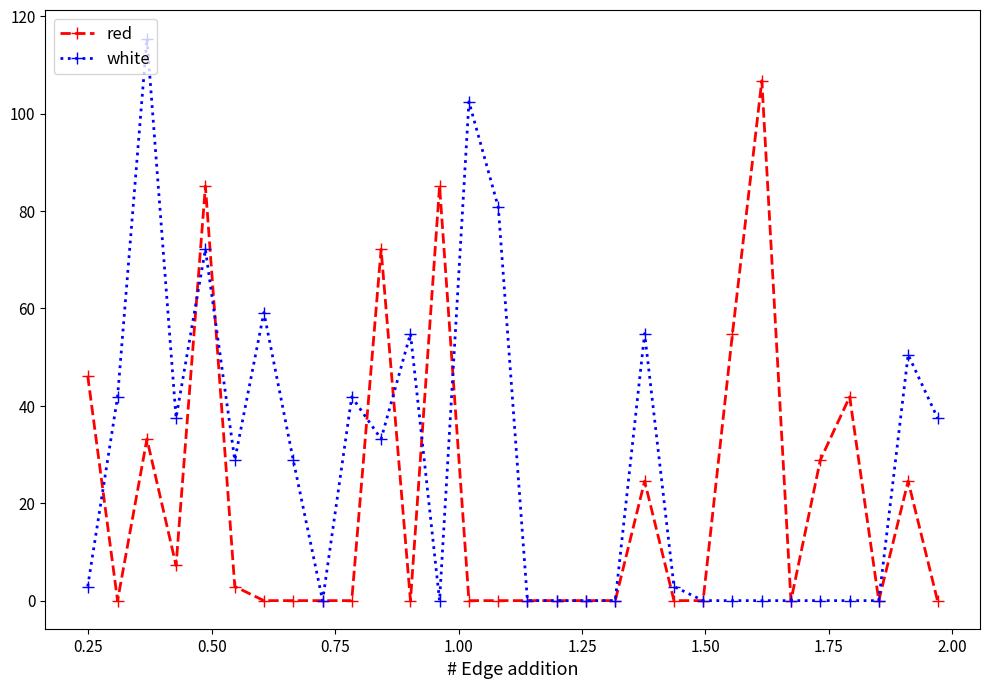

True or false: white has more than 1 interior local peaks.

True